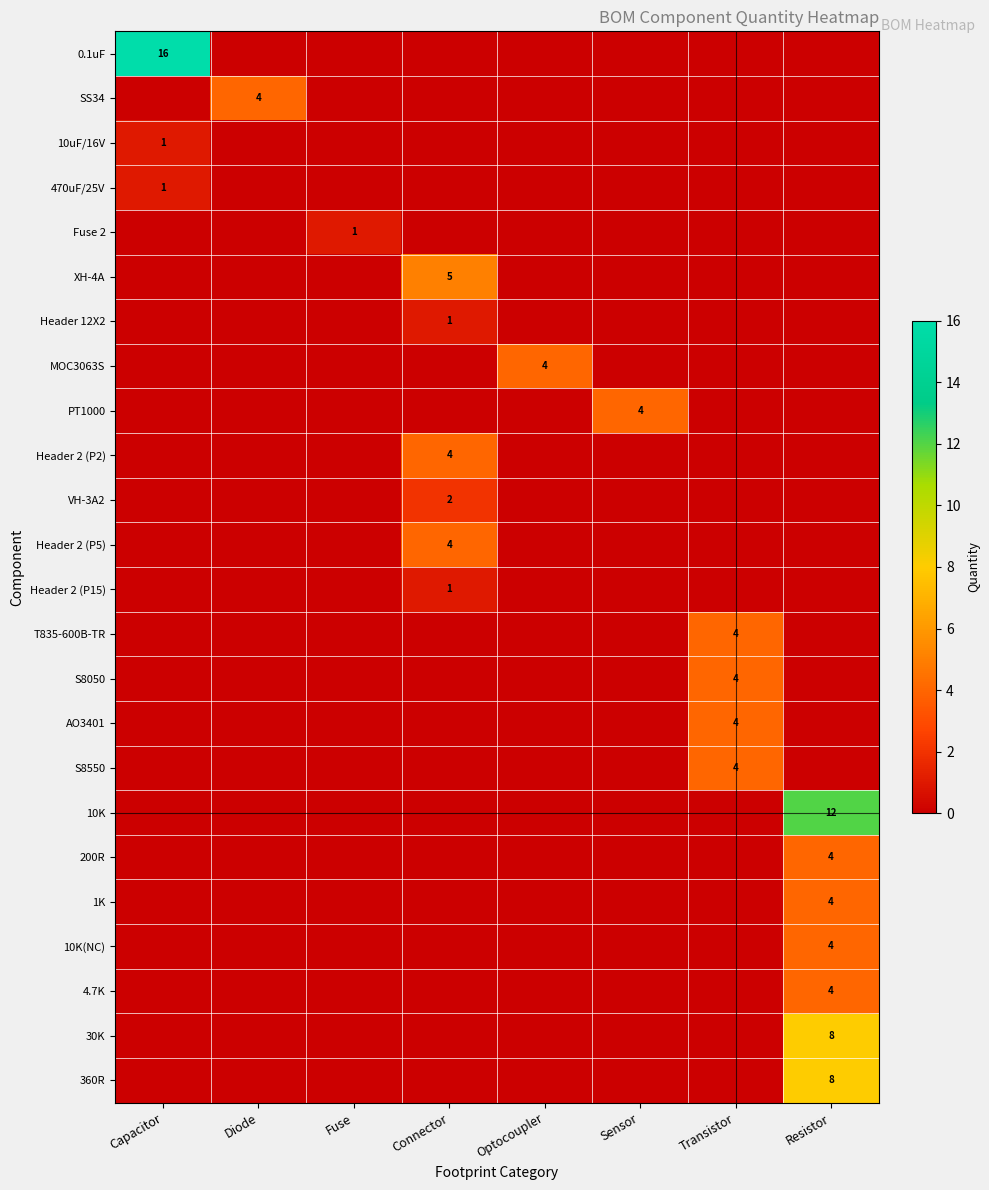

The value of VH-3A2 at Connector is 1. True or false?

False